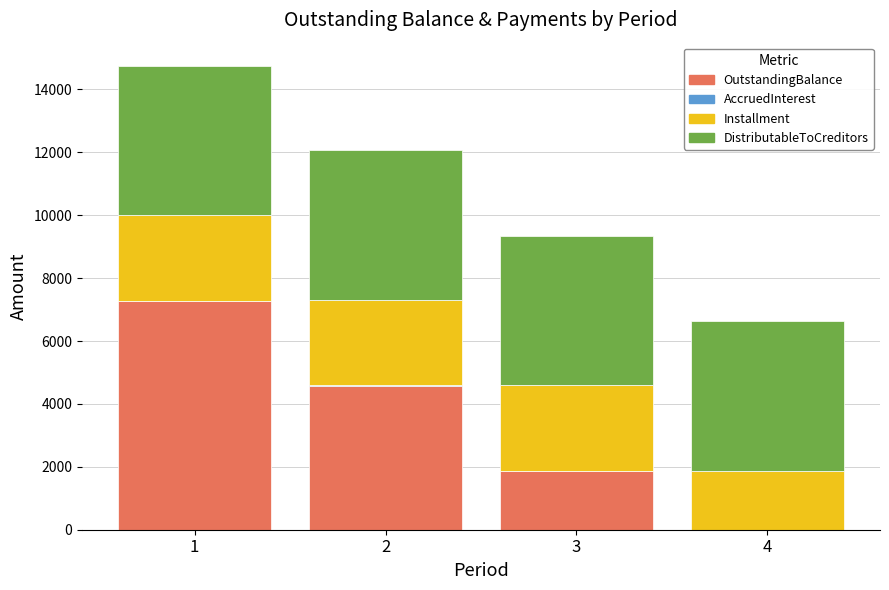

What is the highest value of the OutstandingBalance series?

7285.7